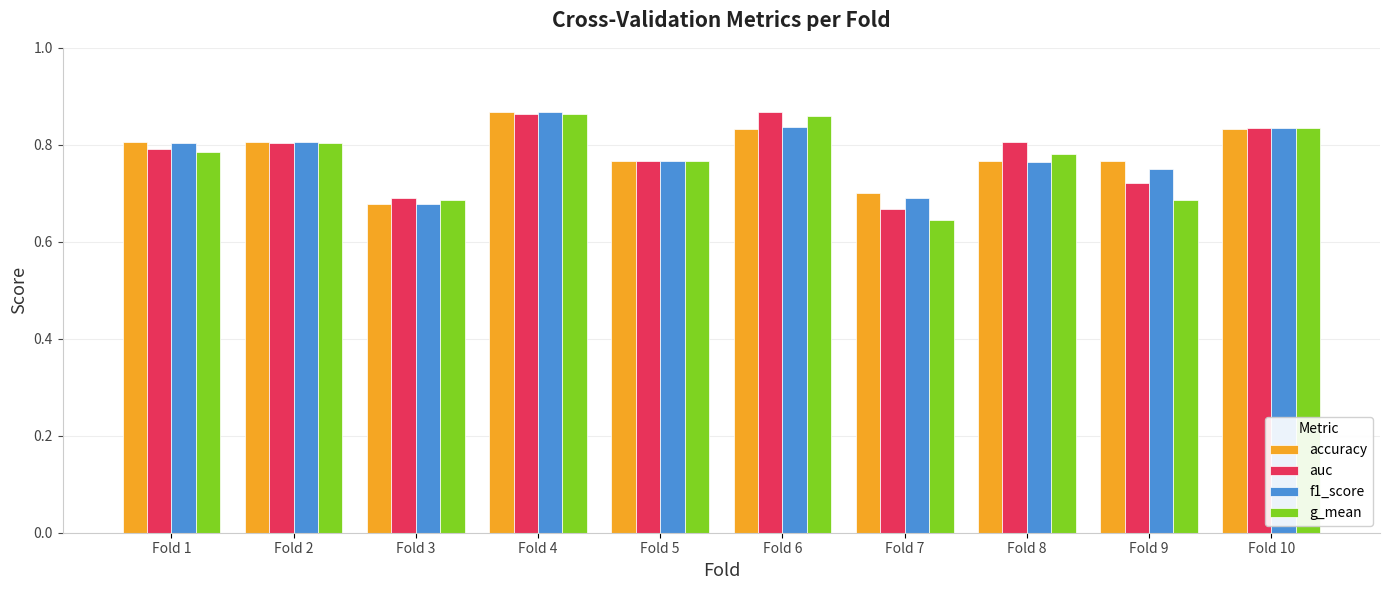

Which category has the lowest value across all series?

Fold 7